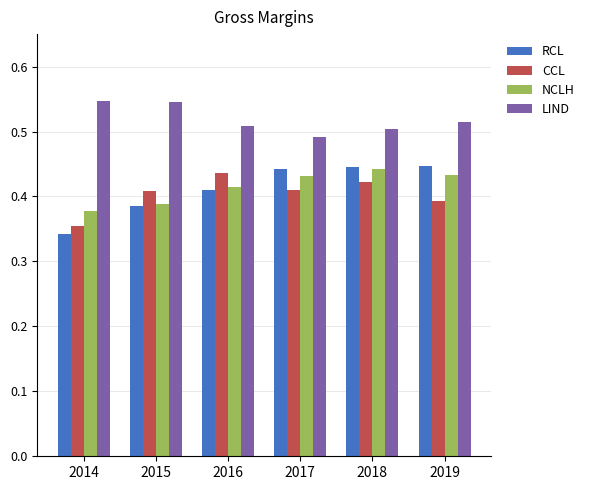

How many NCLH values are between 0 and 1?

6